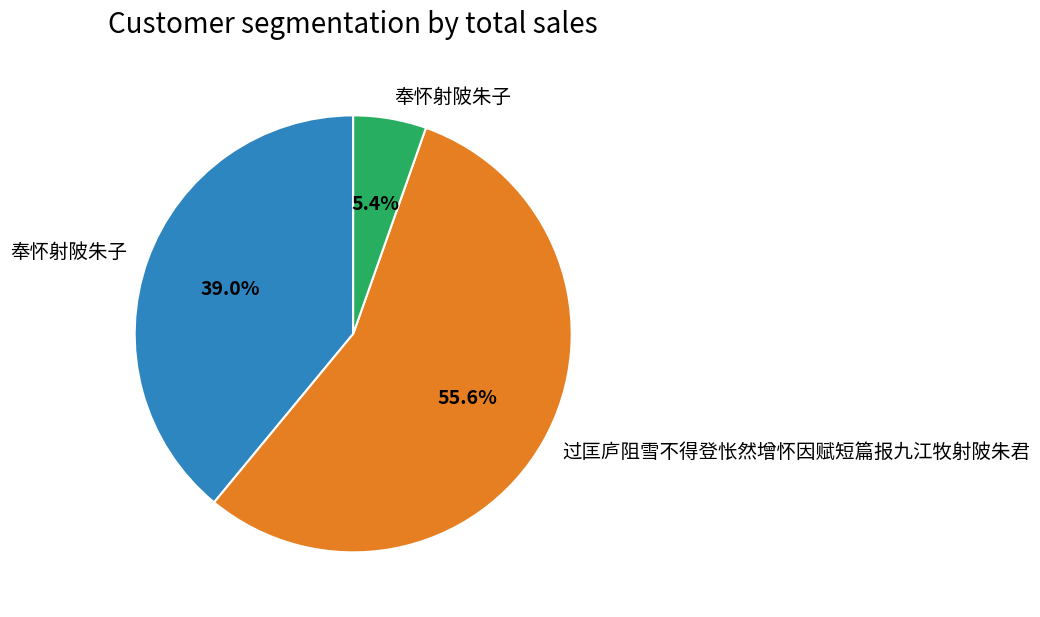

Is there any slice that represents more than half of the pie?

Yes